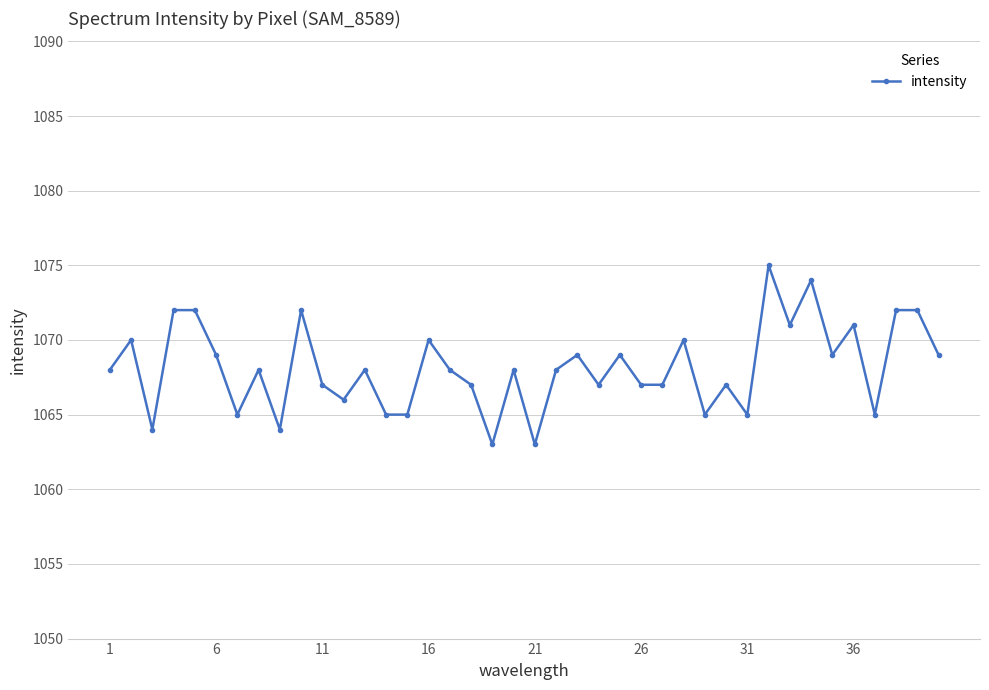

What is the difference between the second highest and minimum values?

11